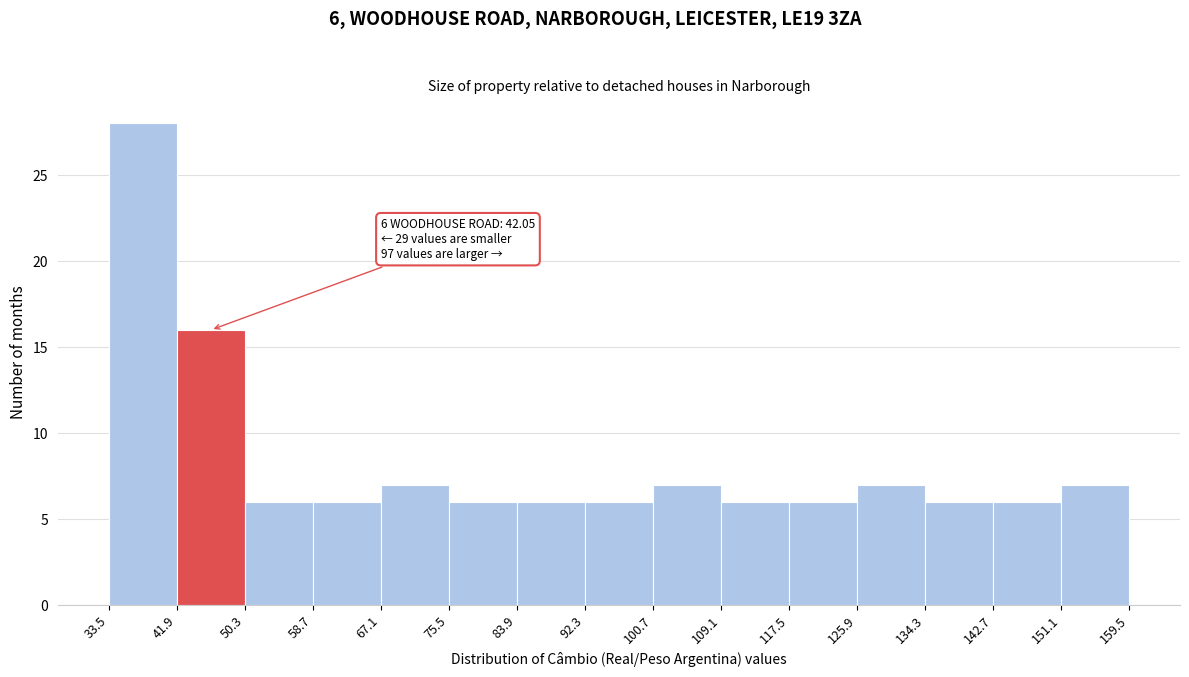

Over which range of the x-axis is the bar tallest?

33.5 to 41.9